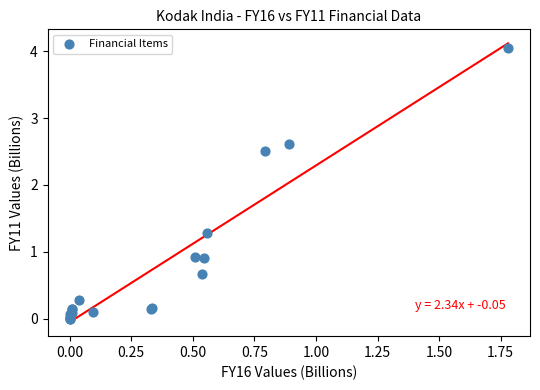

What Y value in the scatter plot is closest to 2?

2.5